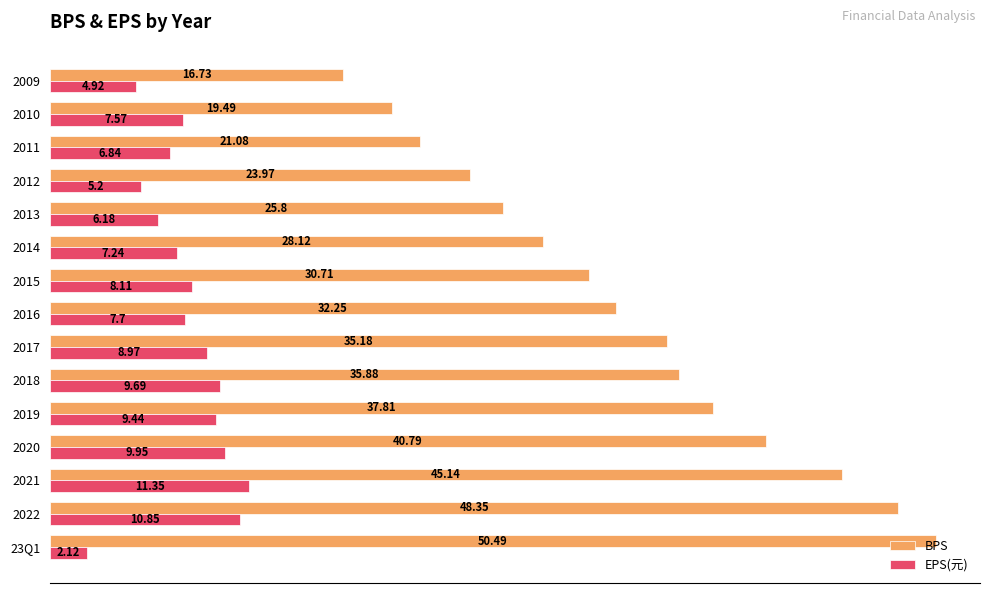

At which label is EPS(元) closest to 6?

2013